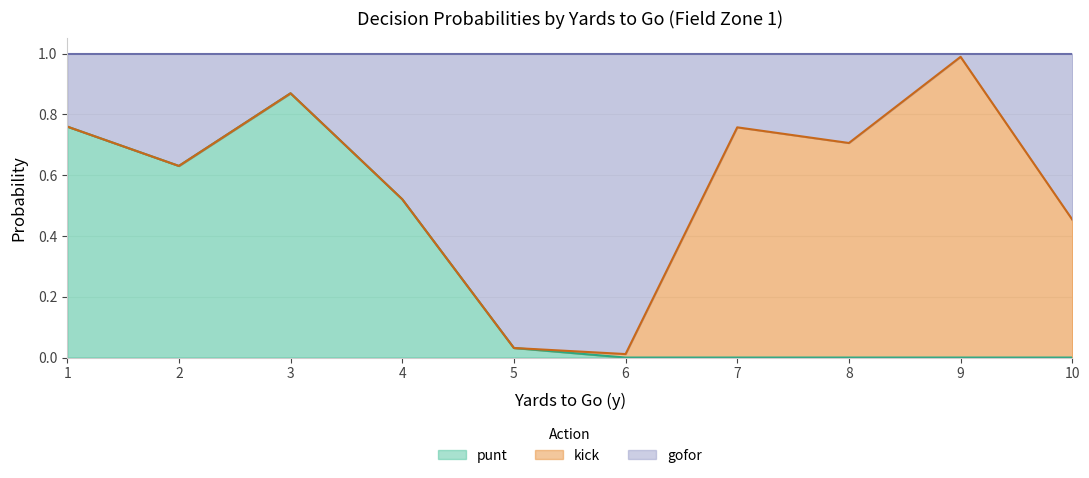

Is it true that punt equals -0.5 at 6?

False